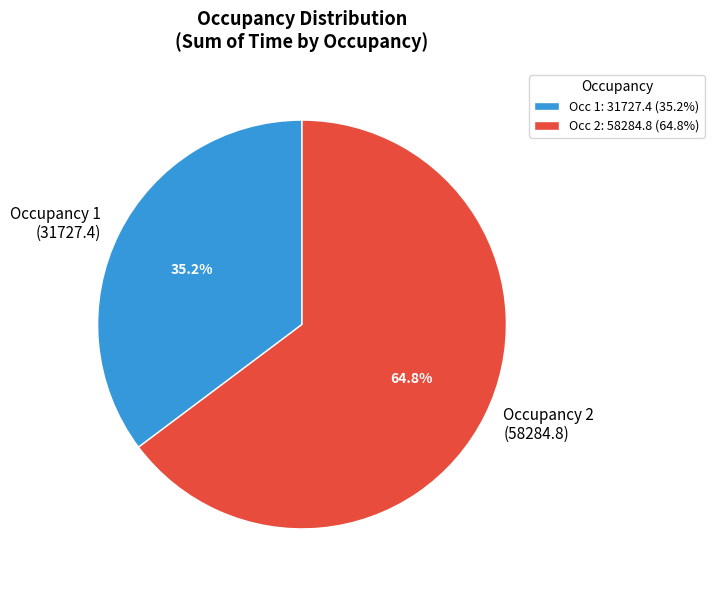

Is there any slice that represents more than half of the pie?

Yes